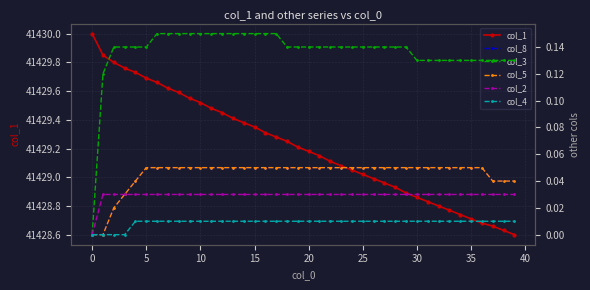

How many data points in col_4 are above 0?

36